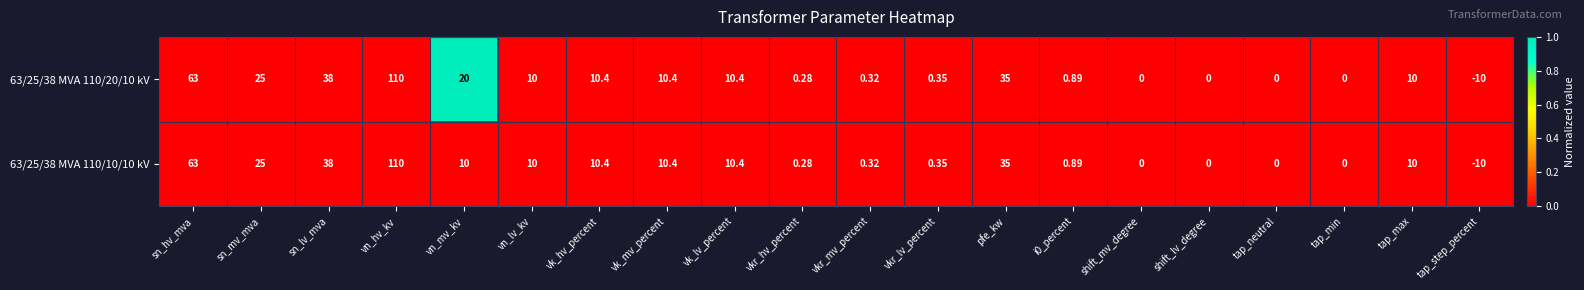

At which category does the chart reach its peak across all series?

vn_hv_kv